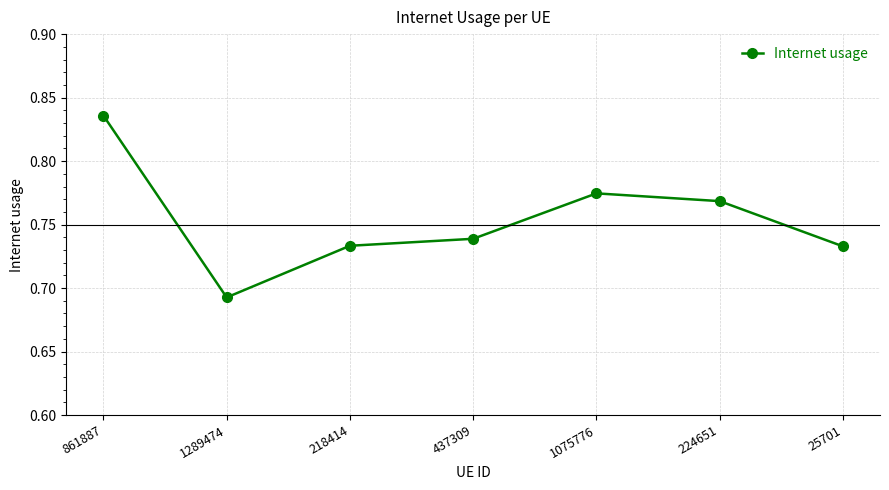

What is the difference between the maximum and minimum values?

0.1